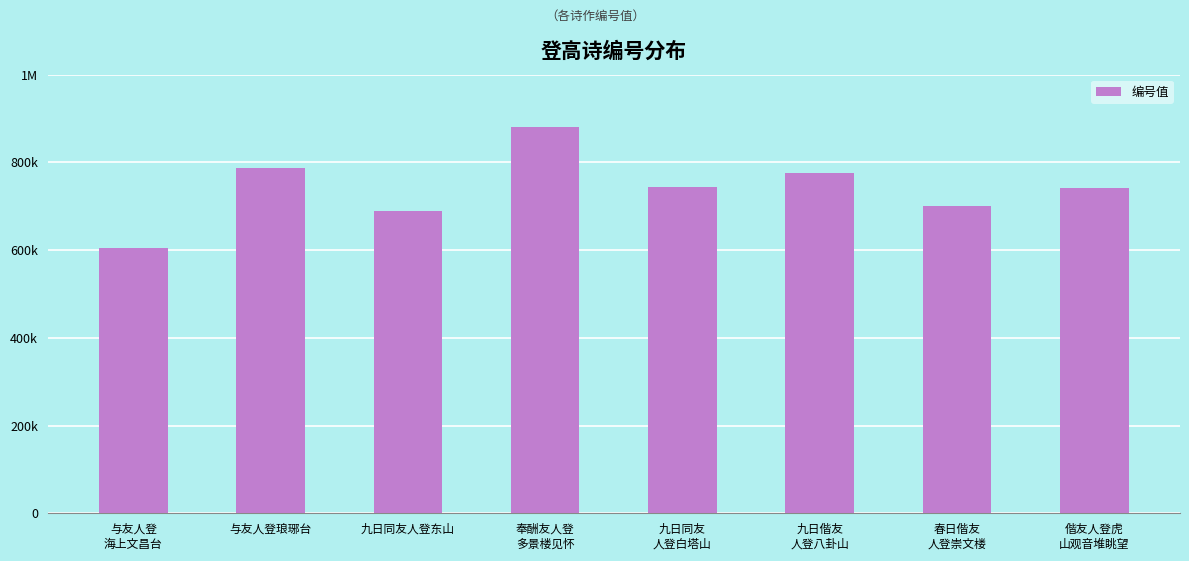

Rank the categories by value from highest to lowest.

奉酬友人登
多景楼见怀, 与友人登琅琊台, 九日偕友
人登八卦山, 九日同友
人登白塔山, 偕友人登虎
山观音堆眺望, 春日偕友
人登崇文楼, 九日同友人登东山, 与友人登
海上文昌台